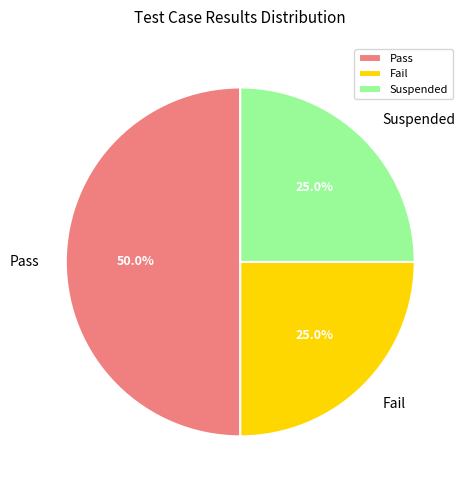

Is the sum of Fail and Pass greater than half?

Yes